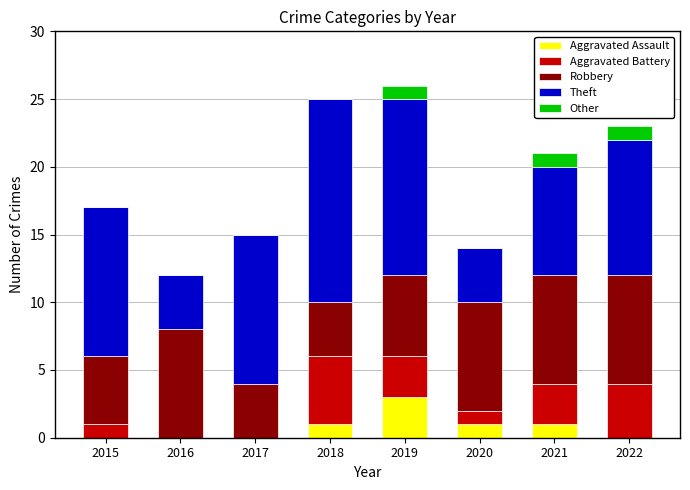

The Aggravated Assault series shows 1 at 2020. True or false?

True